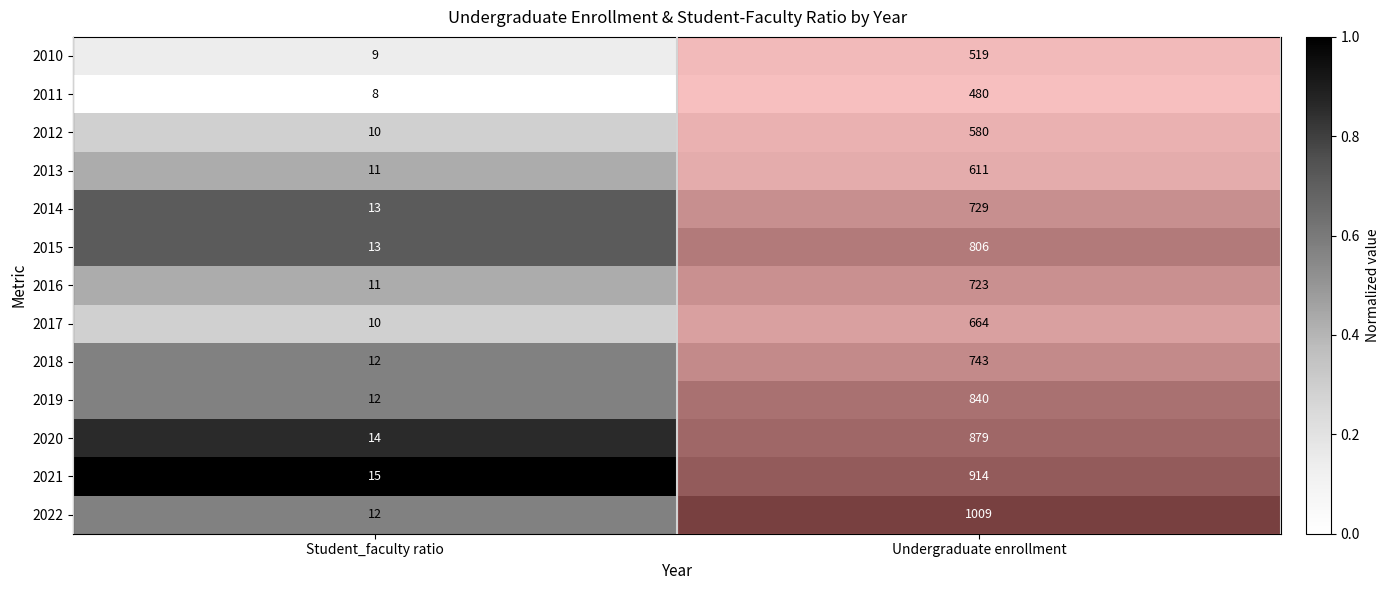

The value of 2015 at Student_faculty ratio is 4. True or false?

False